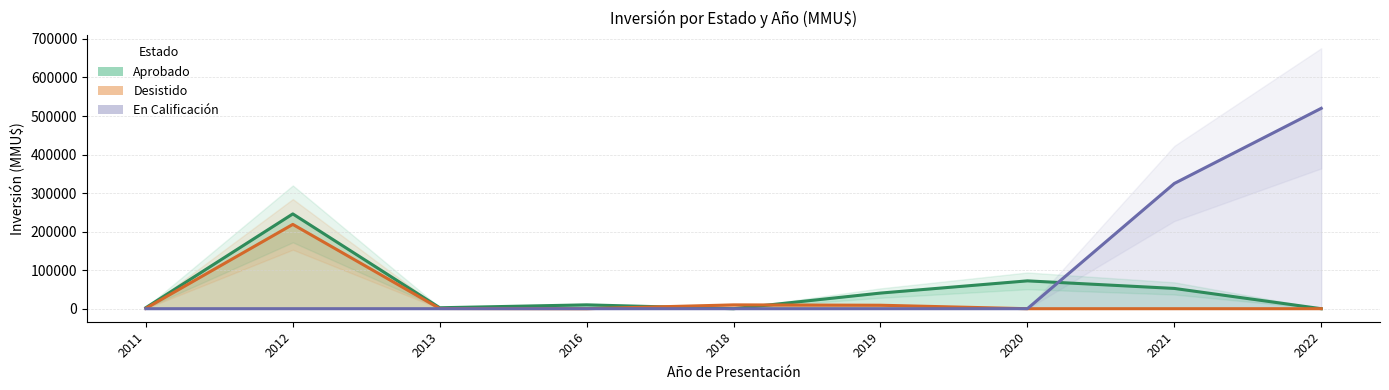

Is the value of En Calificación at 2022 greater than the value of Aprobado at 2013?

Yes